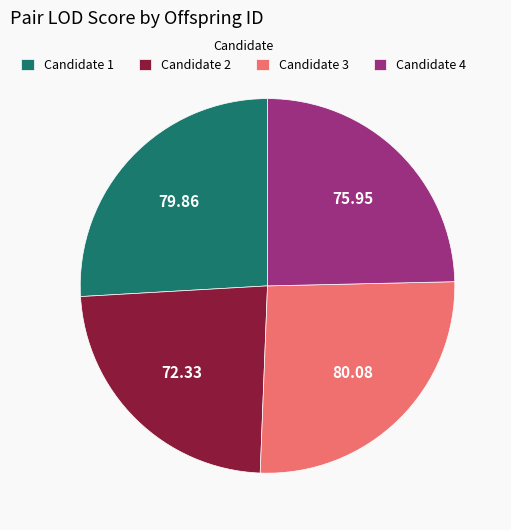

Do Candidate 4 and Candidate 1 together represent more than half of the pie?

Yes